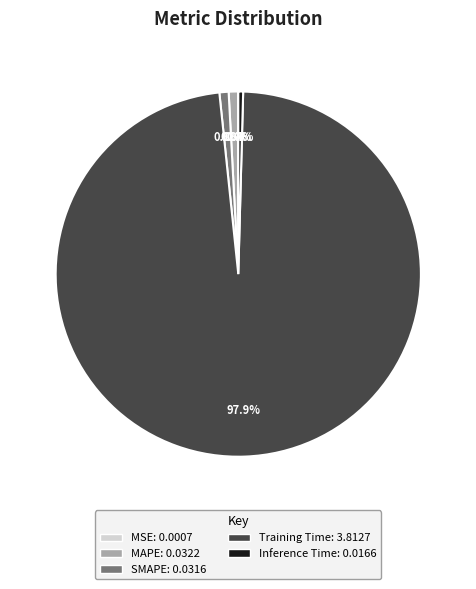

What is the largest slice in the pie chart?

Training Time